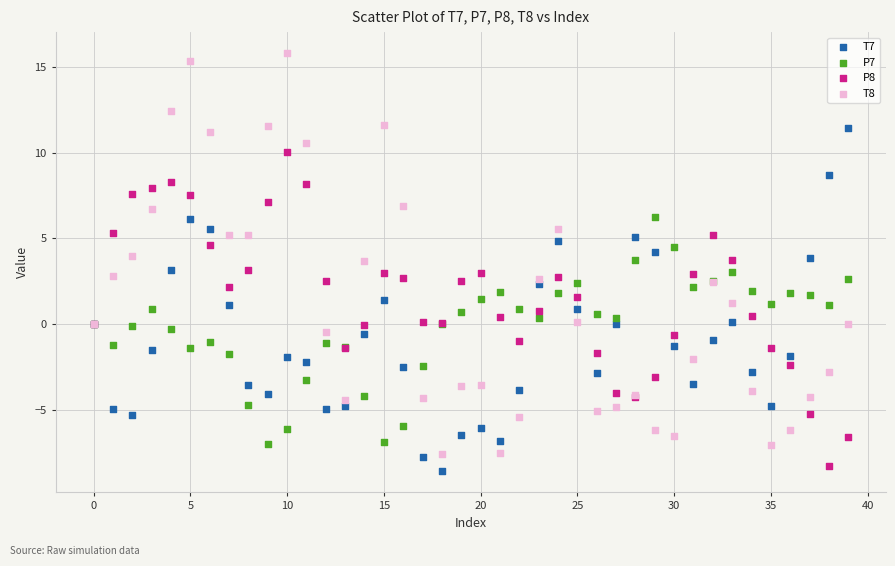

Which series contains the highest Y value?

T8